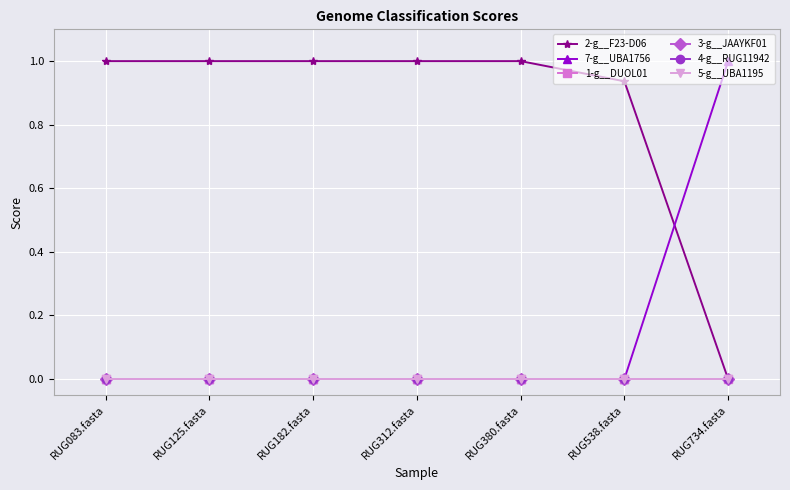

What is the average value of the 2-g__F23-D06 series?

0.8